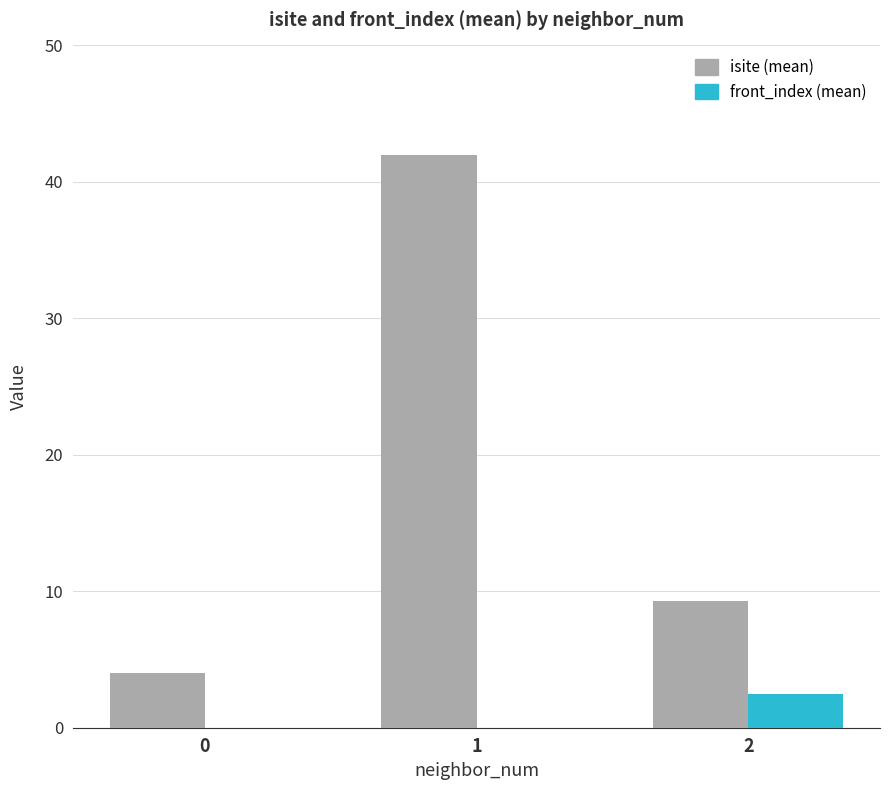

Which series has the largest total across all categories?

isite (mean)